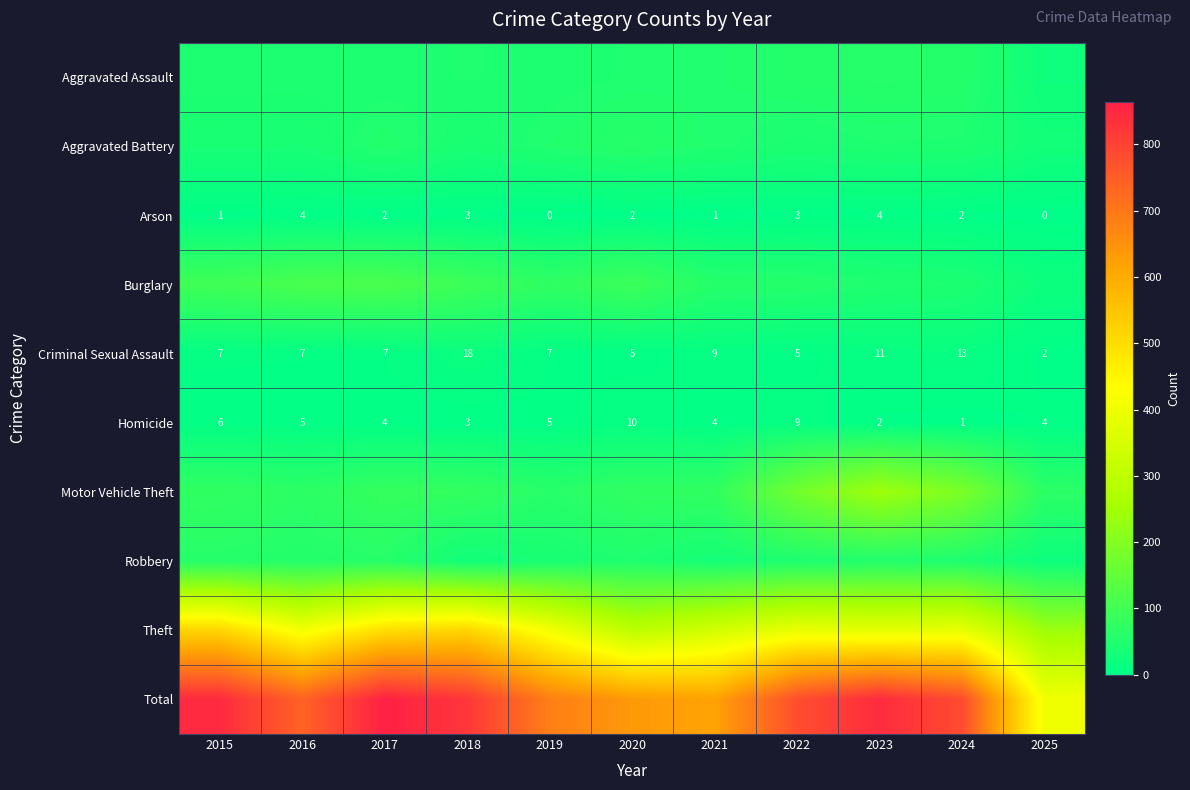

How many Arson values are between 1 and 3?

7